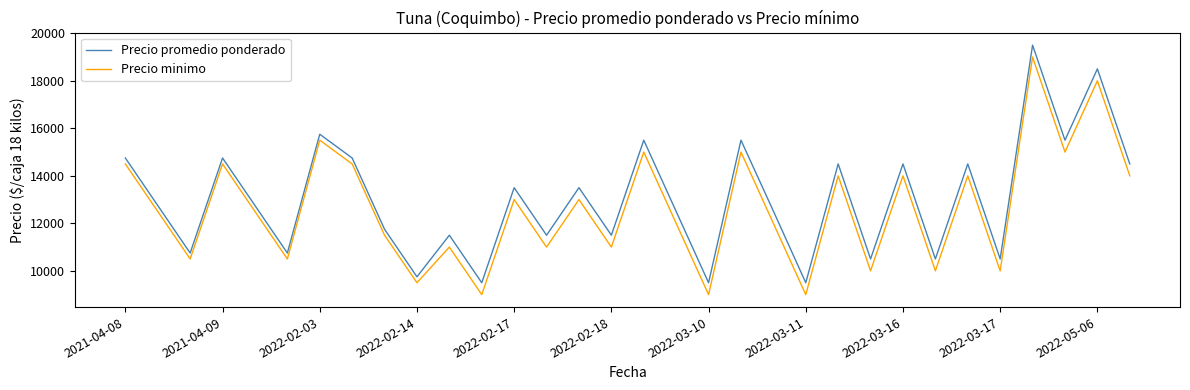

How many distinct data groups are displayed?

2